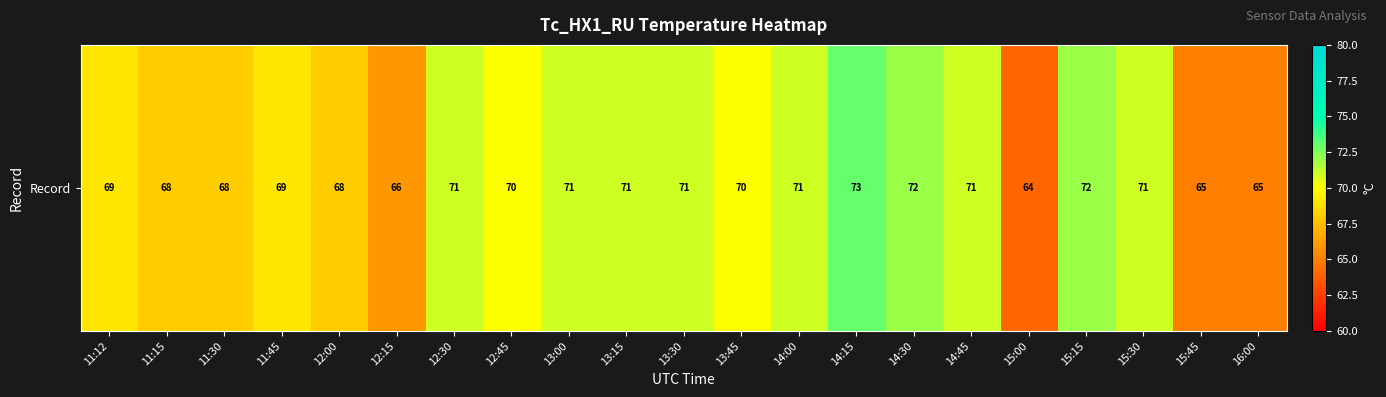

What is the difference between the maximum and second lowest values?

8